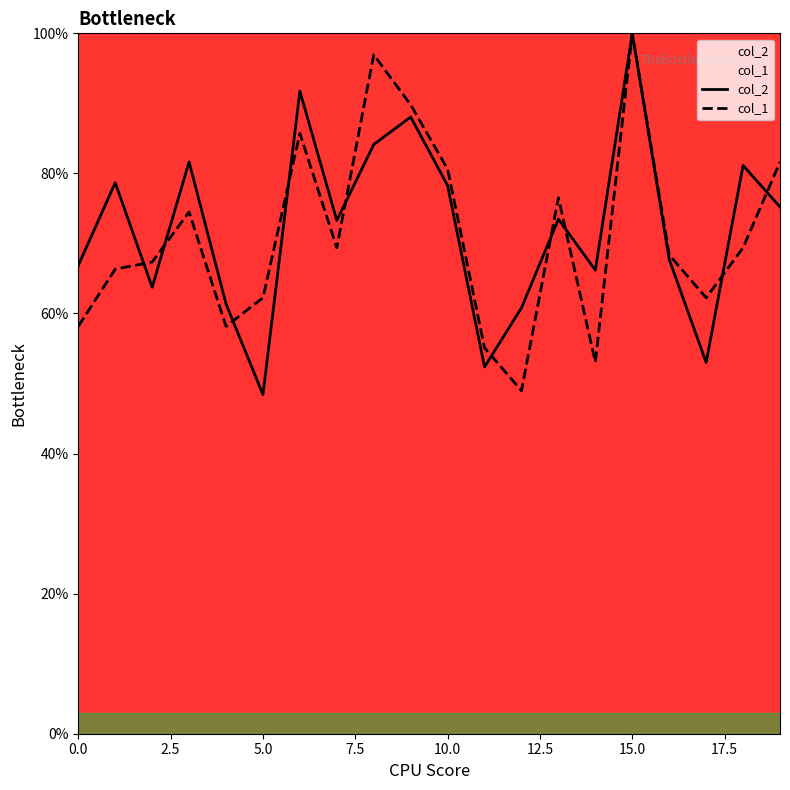

Reading right to left, list all the values displayed in this chart.

col_2: 75.2	81.1	53.0	67.7	100.0	66.2	73.5	60.8	52.4	78.3	88.1	84.1	73.3	91.8	48.4	61.4	81.6	63.8	78.7	66.9
col_1: 81.6	69.4	62.2	68.4	100.0	53.1	76.5	49.0	55.1	80.6	89.8	96.9	69.4	85.7	62.2	58.2	74.5	67.3	66.3	58.2